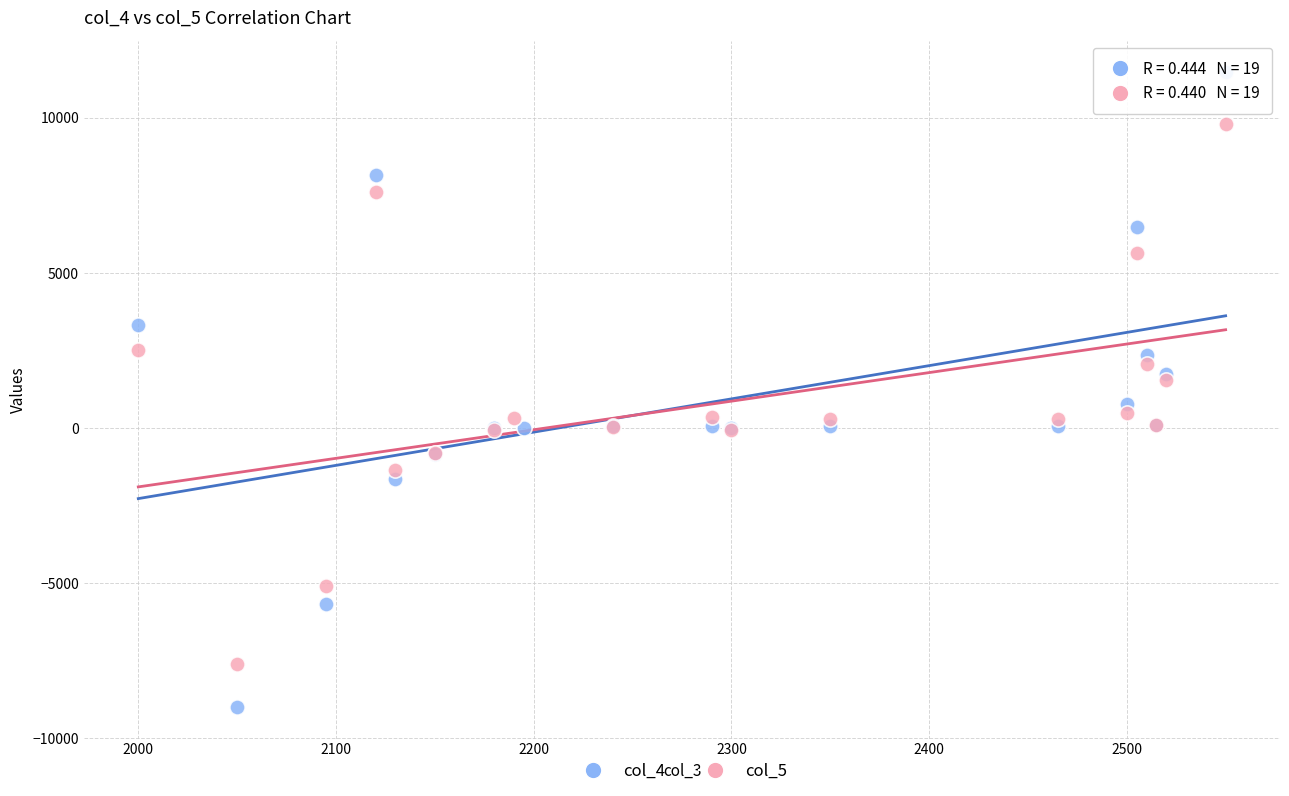

Which series has the widest spread of Y values?

col_4